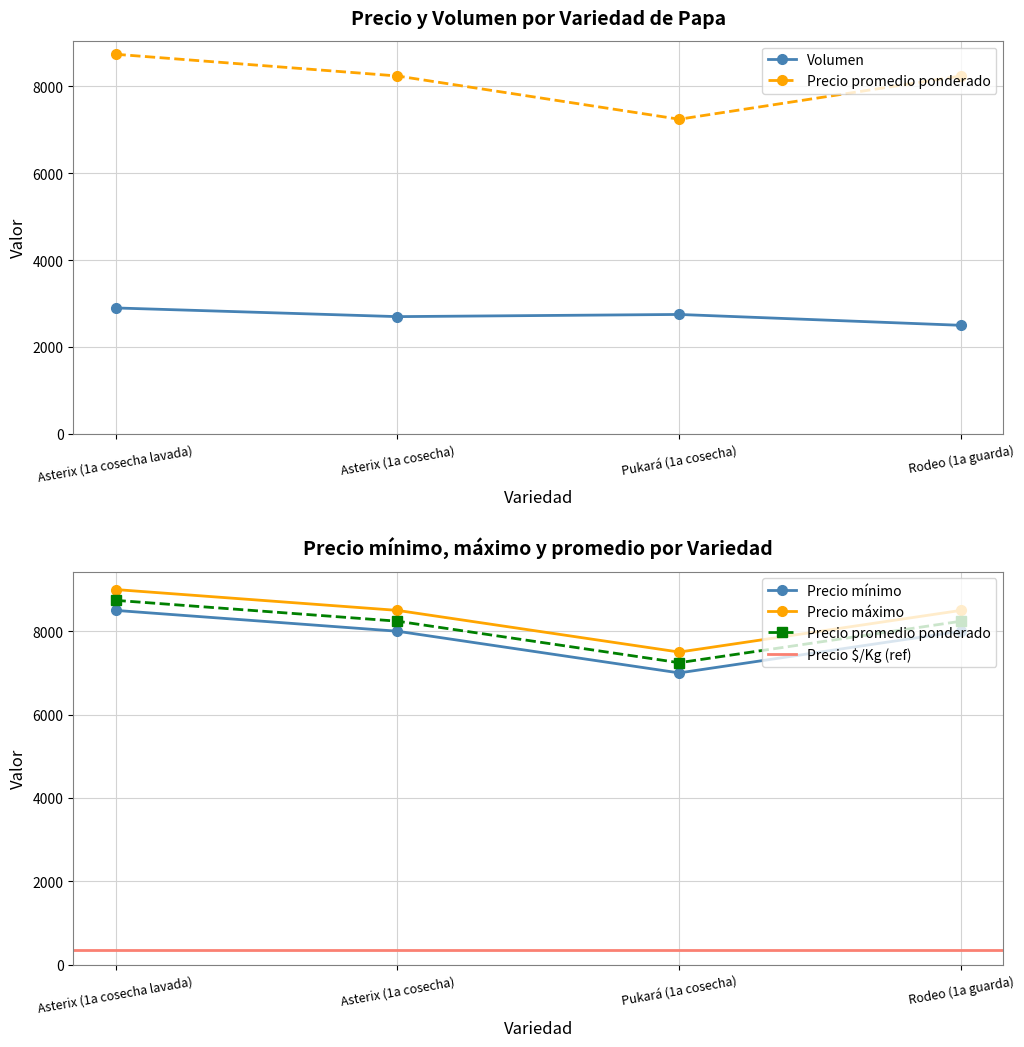

How many interior local valleys does the Volumen series have?

1